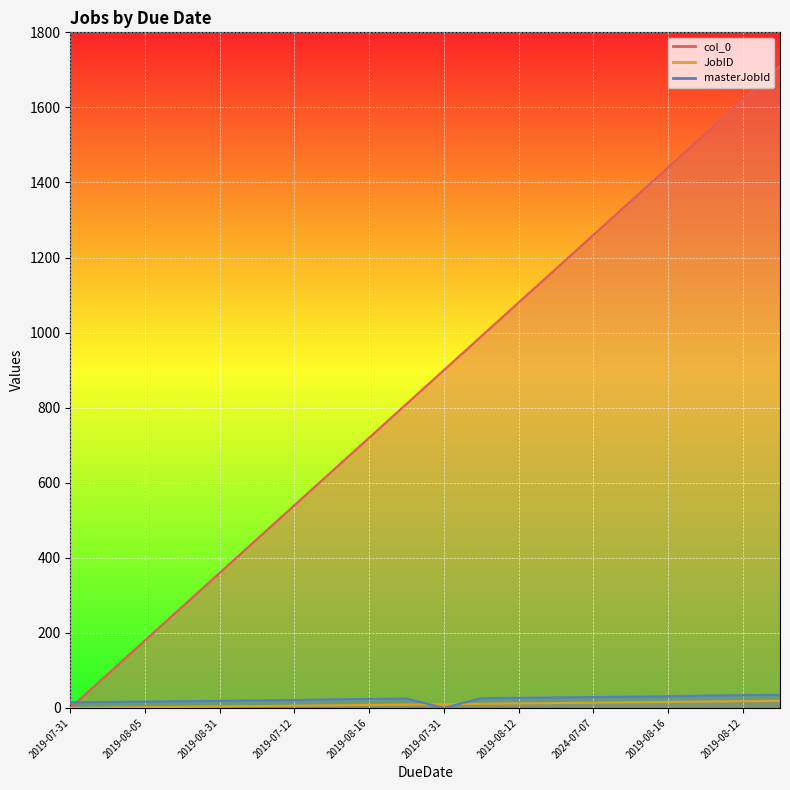

Which series has the largest total across all categories?

col_0